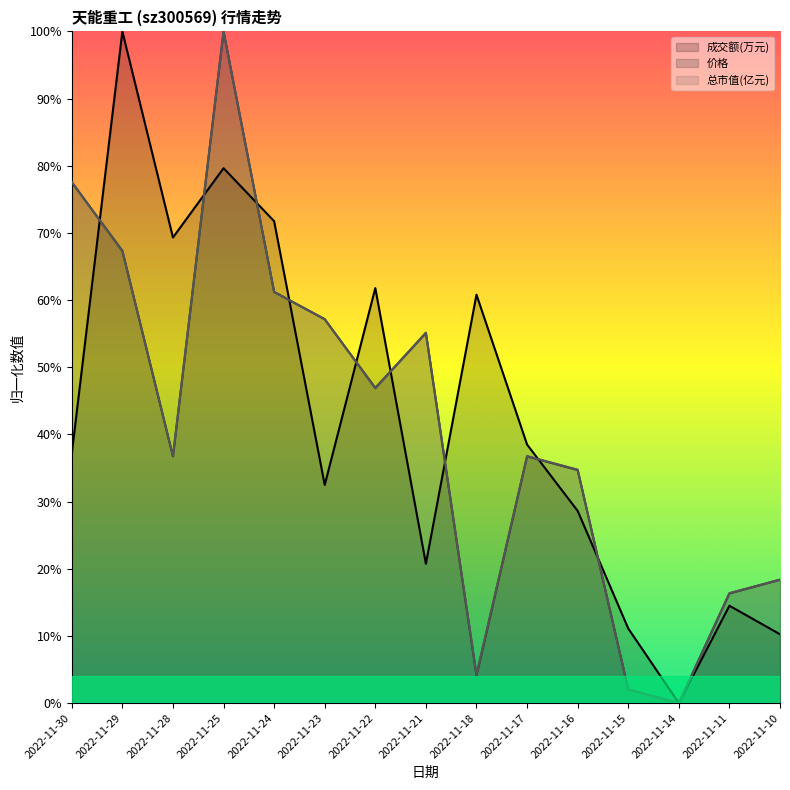

Is the value of 成交额(万元) (线) at 2022-11-21 greater than the value of 价格 (线) at 2022-11-15?

Yes